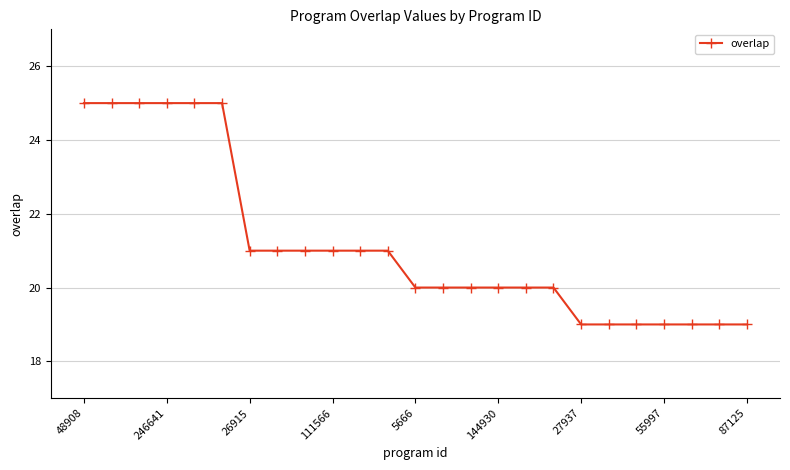

What is the difference between the second highest and second lowest values?

6